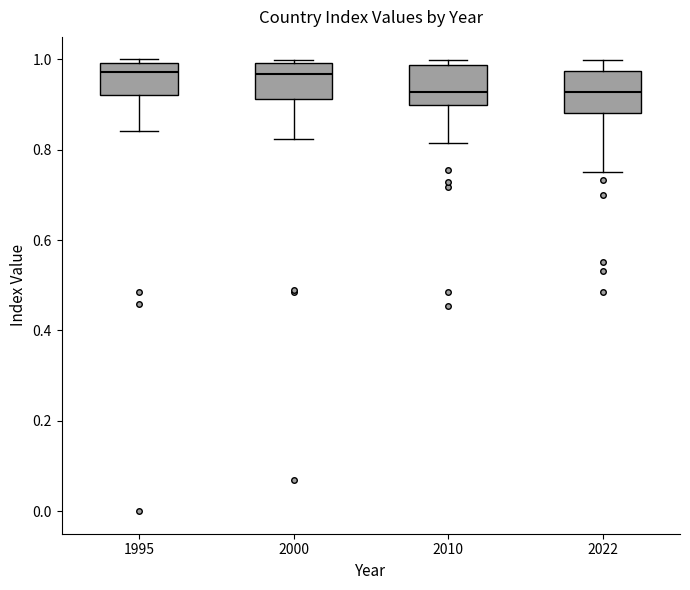

Reading left to right, transcribe this box plot: for each box, give where its median line is, the range the box spans, and where its two whiskers end, as read against the y-axis. The values are not printed on the chart, so give them approximately, as read against the axis.

1995: median 0.98, box 0.92 to 1.00, whiskers 0.84 to 1.00 (just above the box's upper edge)
2000: median 0.96, box 0.92 to 1.00, whiskers 0.82 to 1.00 (just above the box's upper edge)
2010: median 0.92, box 0.90 to 0.98, whiskers 0.82 to 1.00
2022: median 0.92, box 0.88 to 0.98, whiskers 0.76 to 1.00